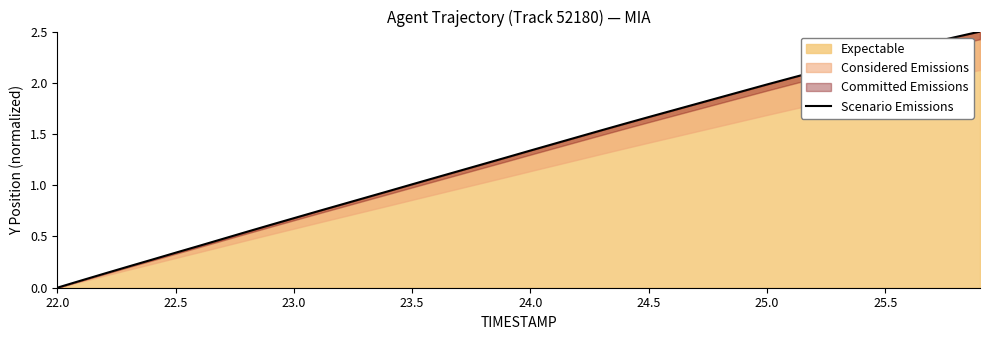

Where is the data nearest to the value 1?

23.5